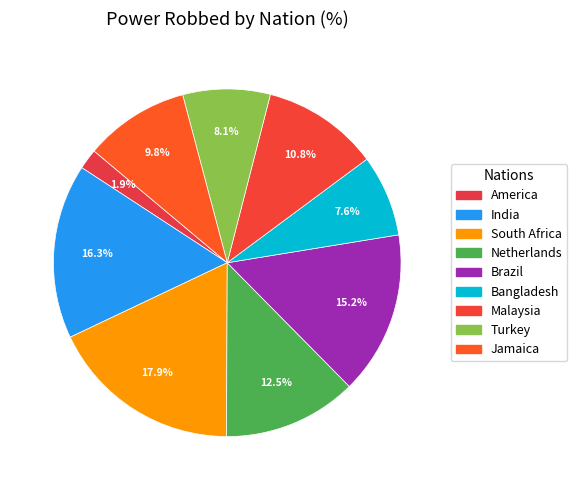

Which category has the smallest portion of the pie?

America